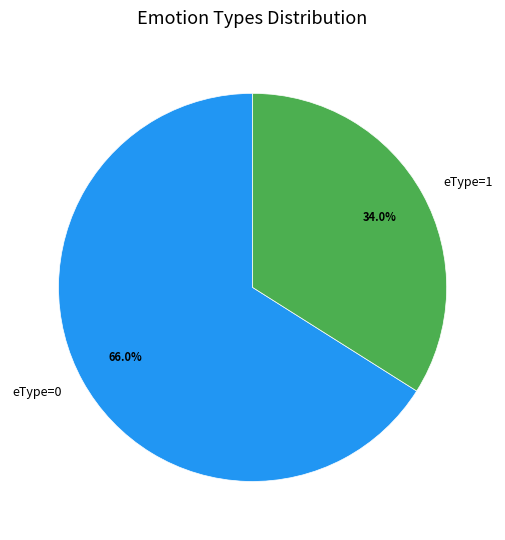

Which category has the biggest portion of the pie?

eType=0